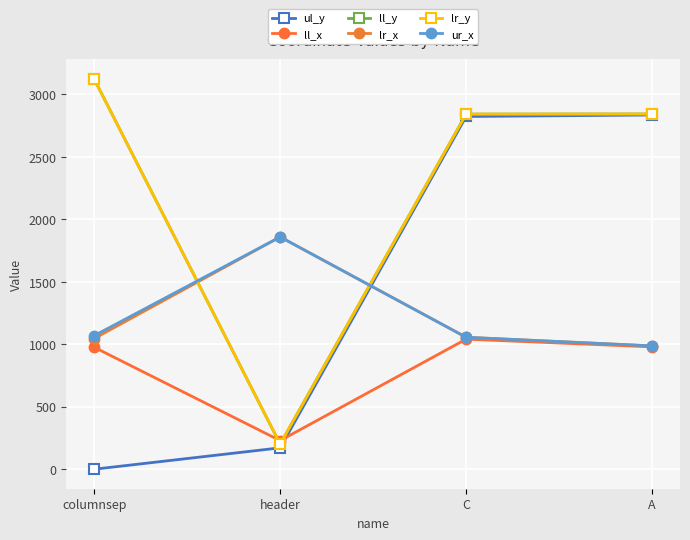

At which label does ur_x first exceed 1069?

header